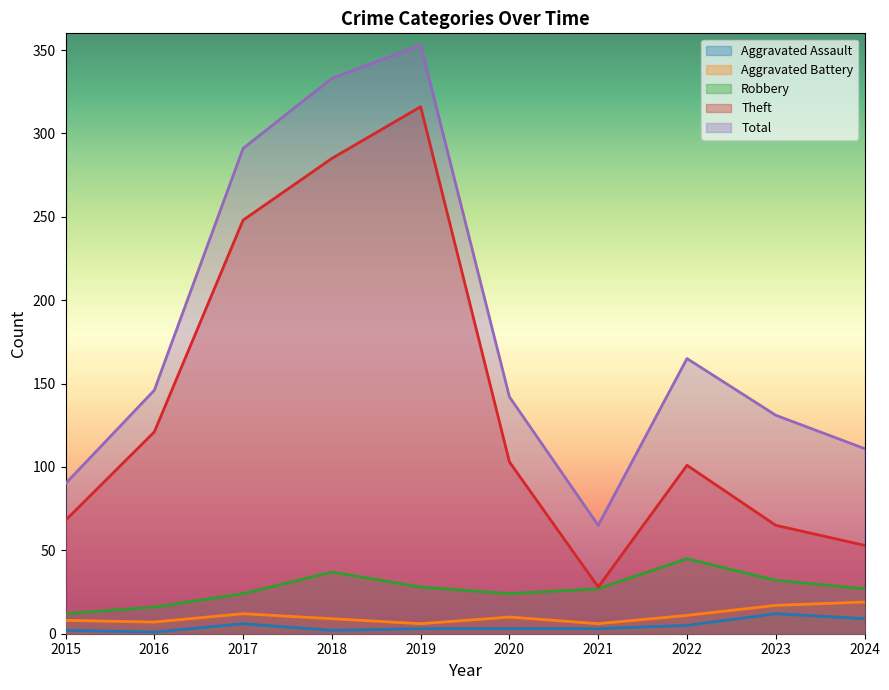

What is the total value across all series at 2019?

706